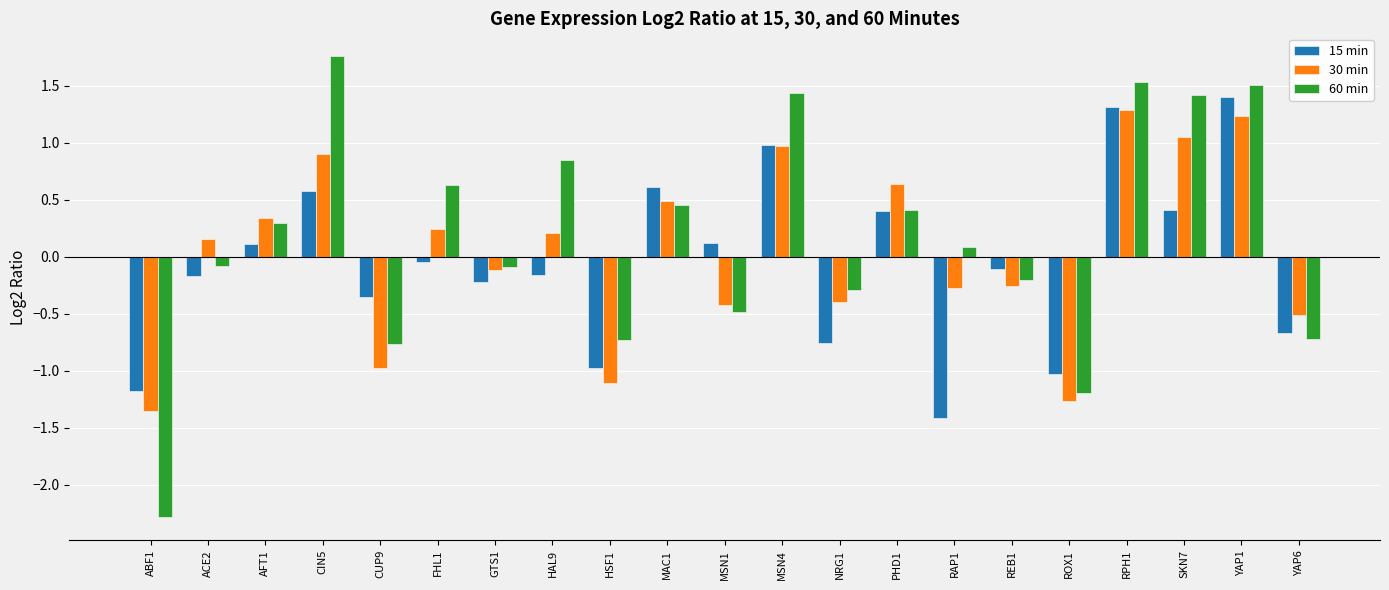

What is the lowest value of the 60 min series?

-2.3